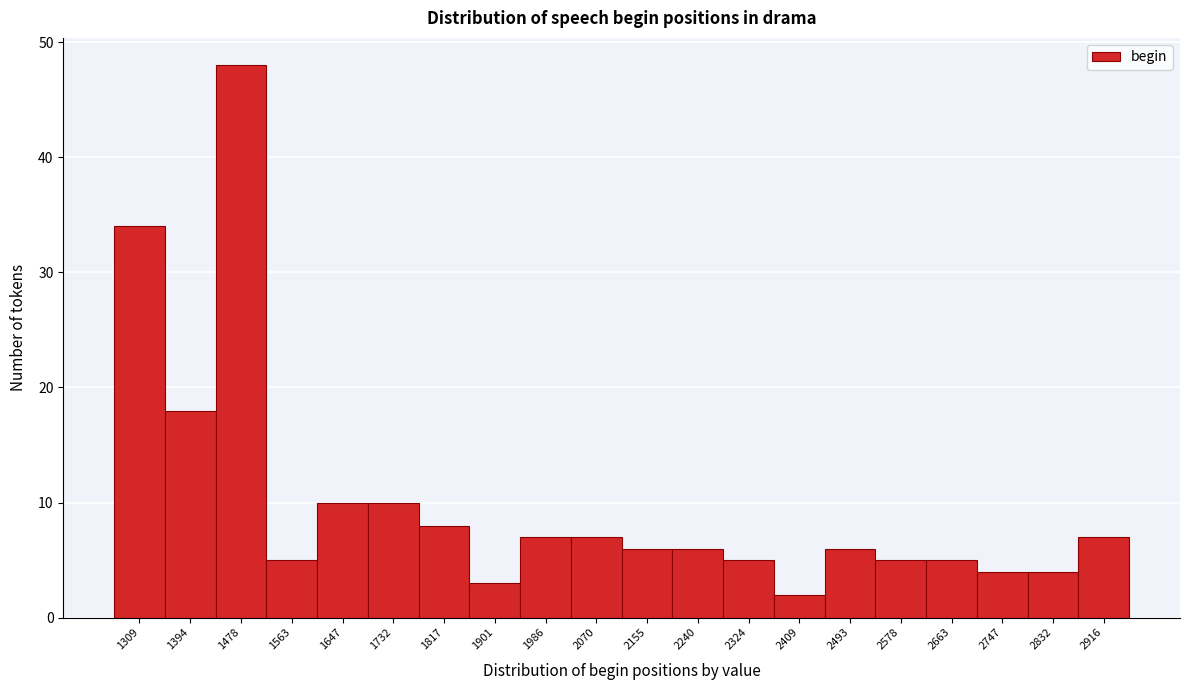

Reading left to right, list all the values displayed in this chart.

1309=34	1394=18	1478=48	1563=5	1647=10	1732=10	1817=8	1901=3	1986=7	2070=7	2155=6	2240=6	2324=5	2409=2	2493=6	2578=5	2663=5	2747=4	2832=4	2916=7